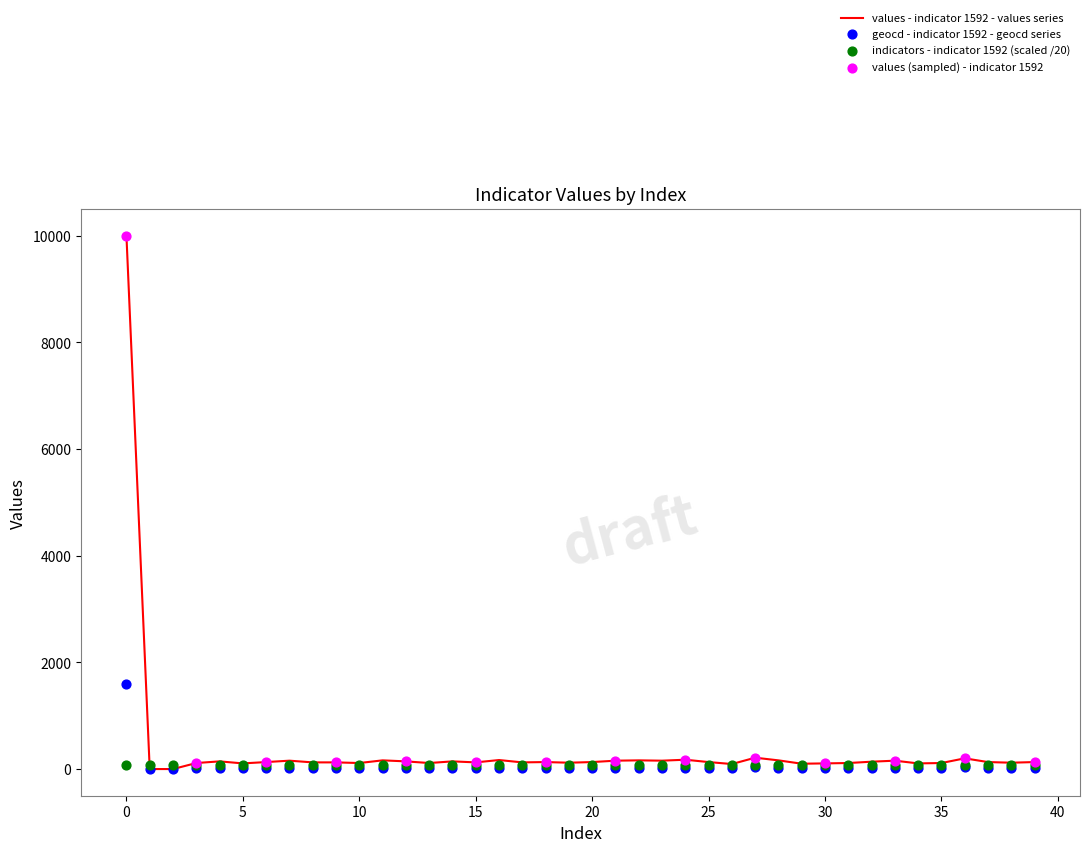

Which series has the largest Y range (max minus min)?

values